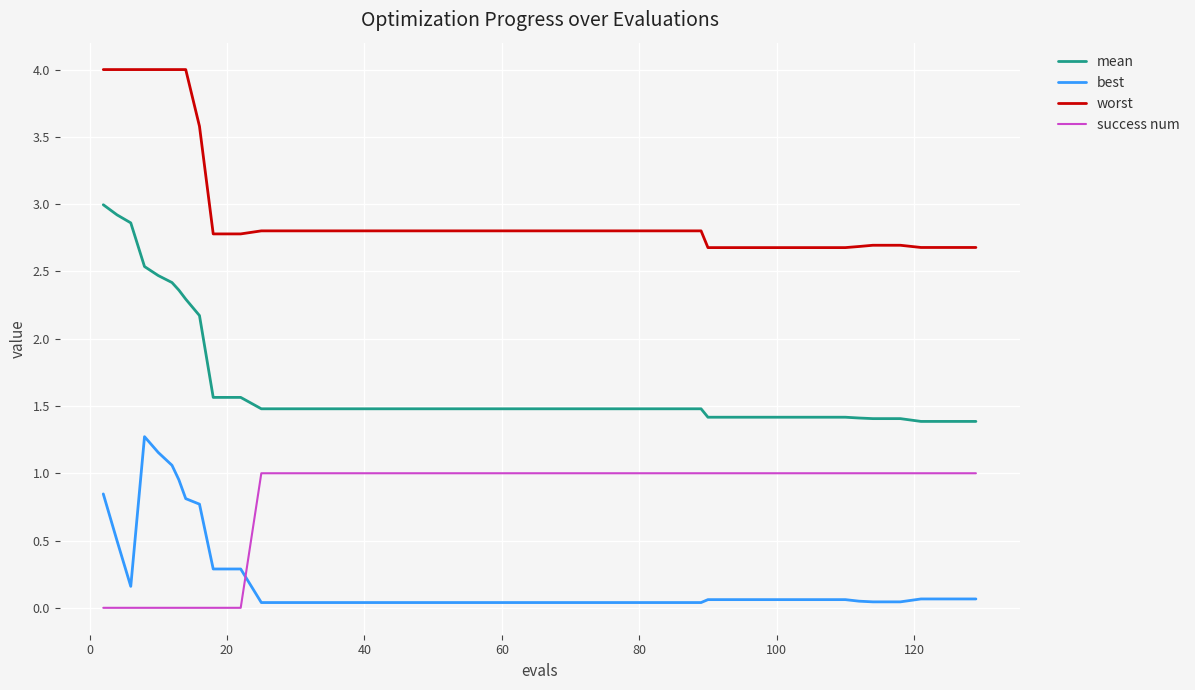

Which series has the largest total across all categories?

worst